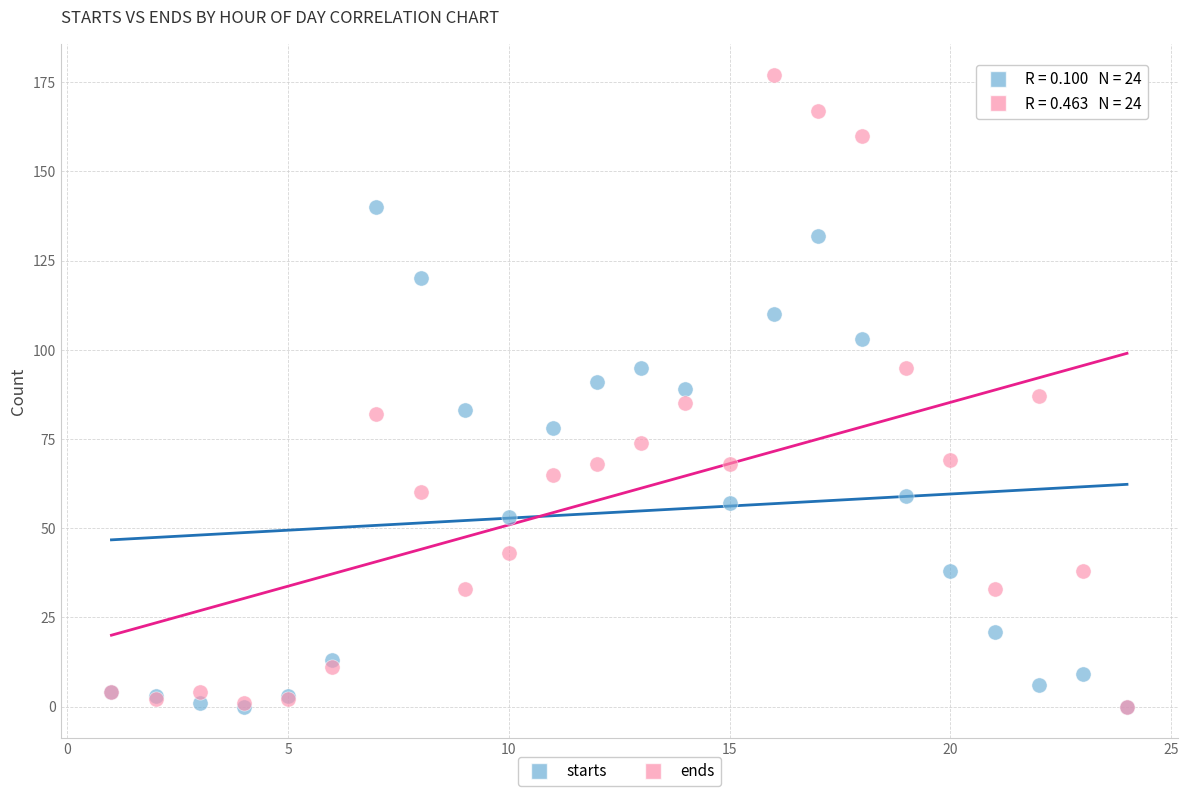

What are all the series names shown in the legend?

starts, ends